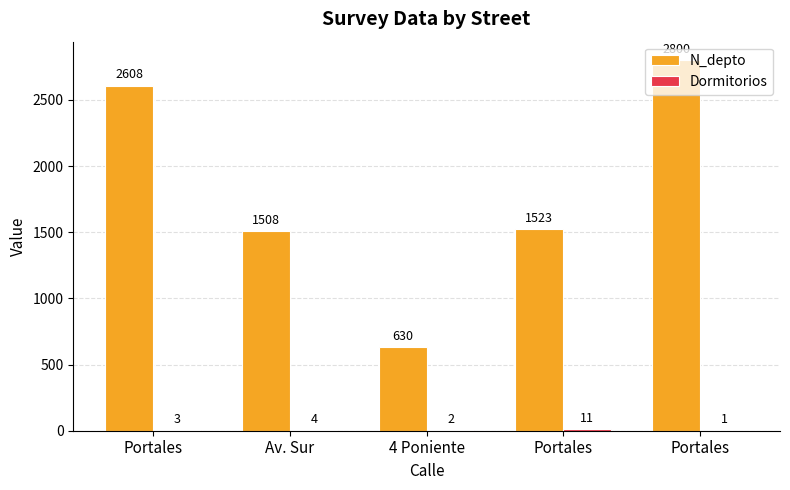

Count the number of data series in this chart.

2